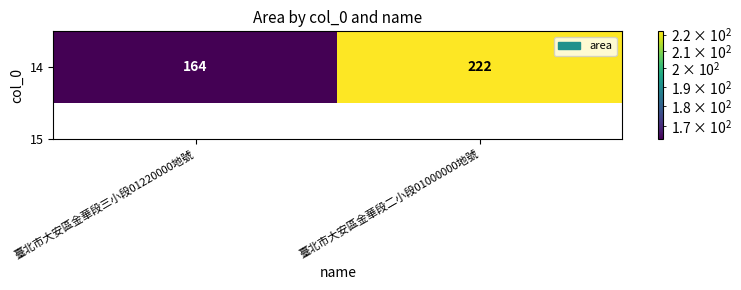

Read the value at 臺北市大安區金華段二小段01000000地號, to the nearest 10.

220